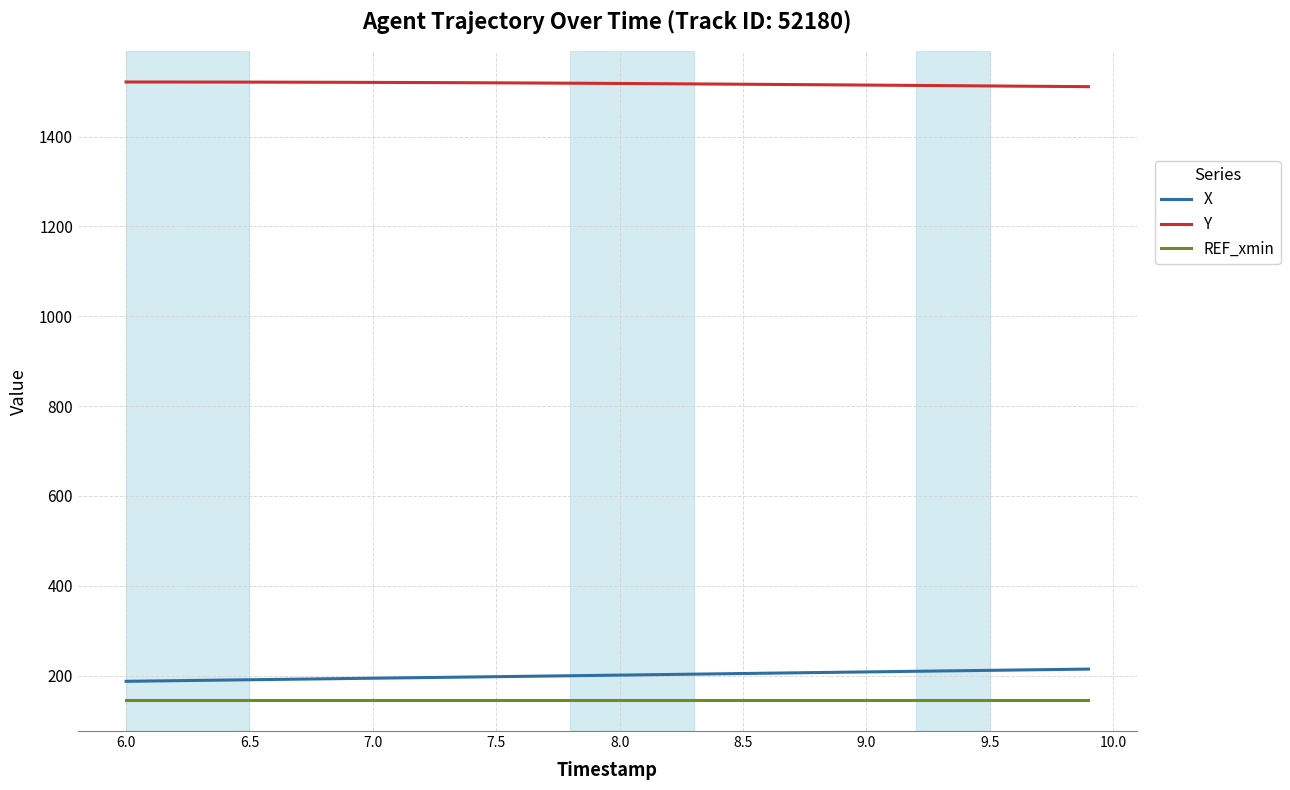

At how many categories does at least one series exceed 551?

40